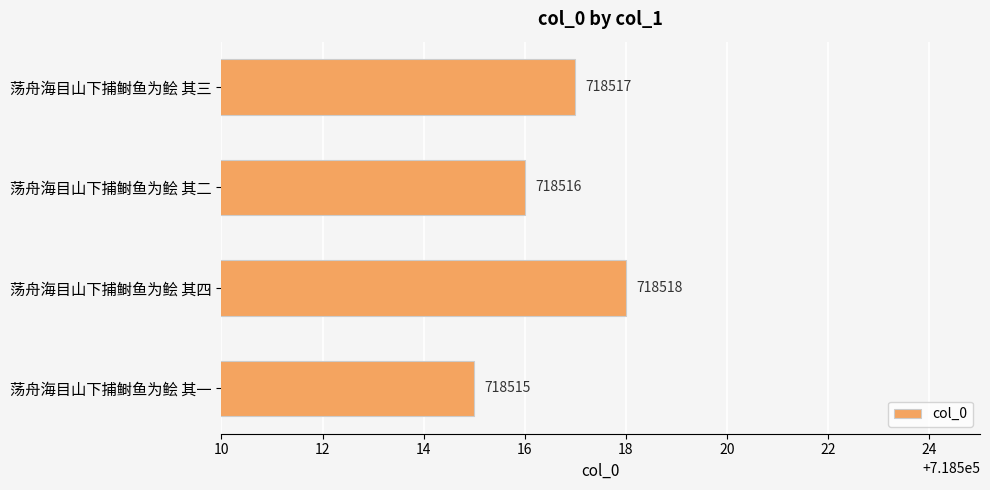

At which label is the value closest to 718516?

荡舟海目山下捕鲥鱼为鲙 其二